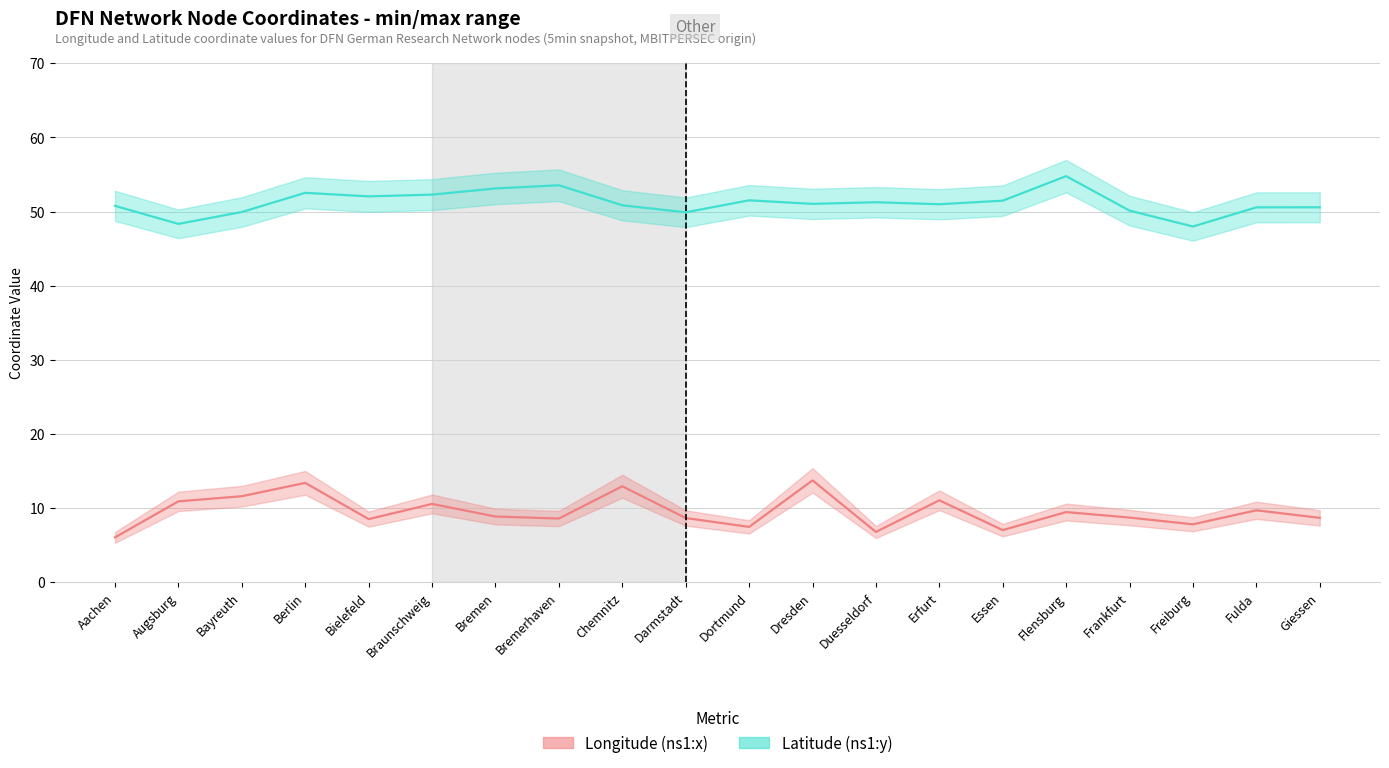

Reading left to right, list all the values displayed in this chart.

Longitude (ns1:x): Aachen=6.0	Augsburg=10.9	Bayreuth=11.6	Berlin=13.4	Bielefeld=8.5	Braunschweig=10.6	Bremen=8.8	Bremerhaven=8.6	Chemnitz=12.9	Darmstadt=8.7	Dortmund=7.5	Dresden=13.7	Duesseldorf=6.8	Erfurt=11.0	Essen=7.0	Flensburg=9.4	Frankfurt=8.7	Freiburg=7.8	Fulda=9.7	Giessen=8.7
Latitude (ns1:y): Aachen=50.8	Augsburg=48.3	Bayreuth=49.9	Berlin=52.5	Bielefeld=52.0	Braunschweig=52.3	Bremen=53.1	Bremerhaven=53.5	Chemnitz=50.8	Darmstadt=49.9	Dortmund=51.5	Dresden=51.0	Duesseldorf=51.2	Erfurt=51.0	Essen=51.5	Flensburg=54.8	Frankfurt=50.1	Freiburg=48.0	Fulda=50.6	Giessen=50.6